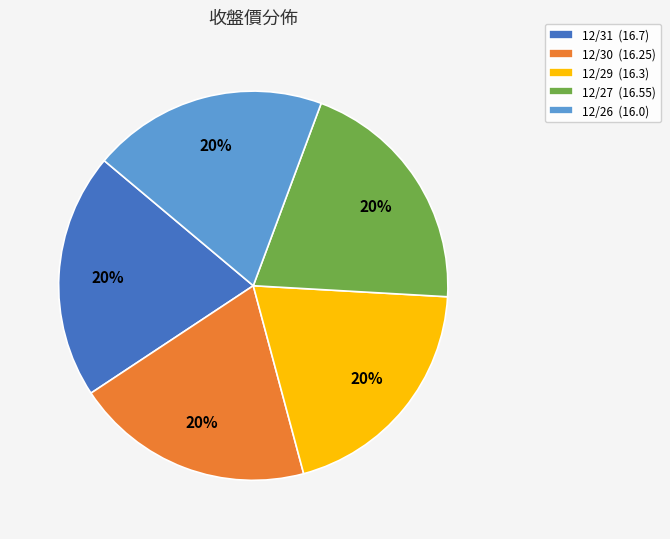

Is it true that 12/30 is 20% of the pie?

True